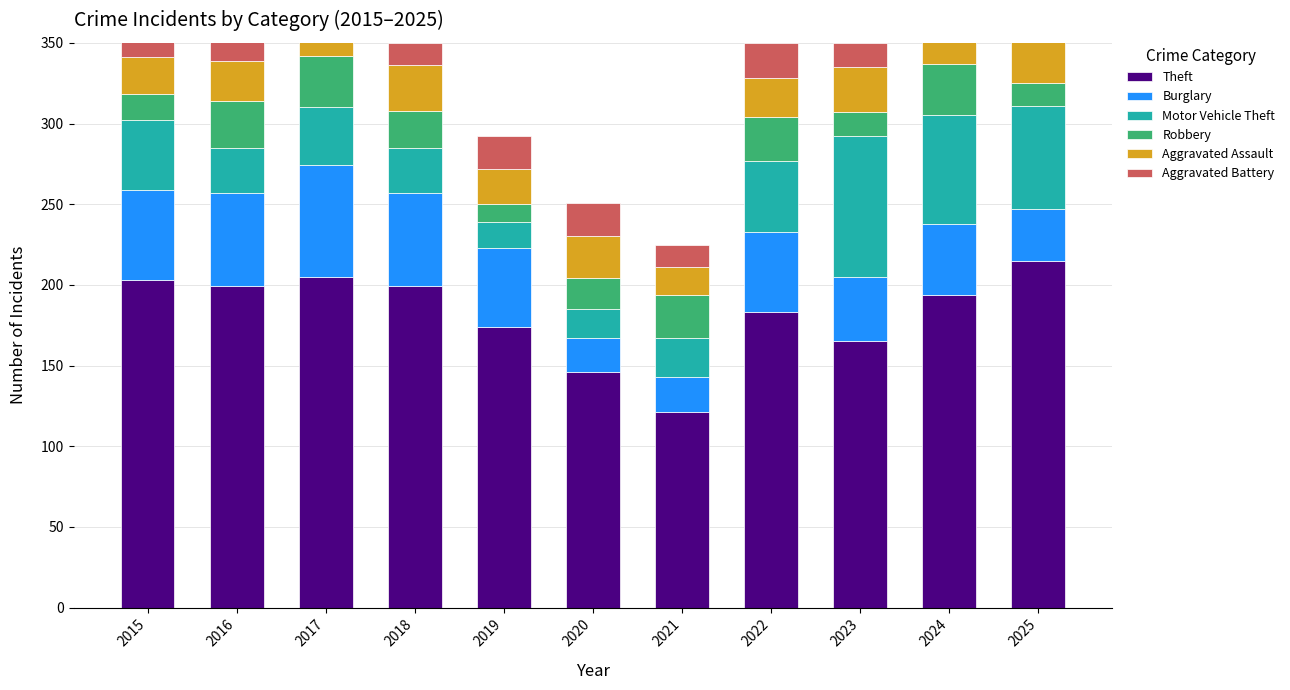

Is it true that Robbery equals 48 at 2017?

False